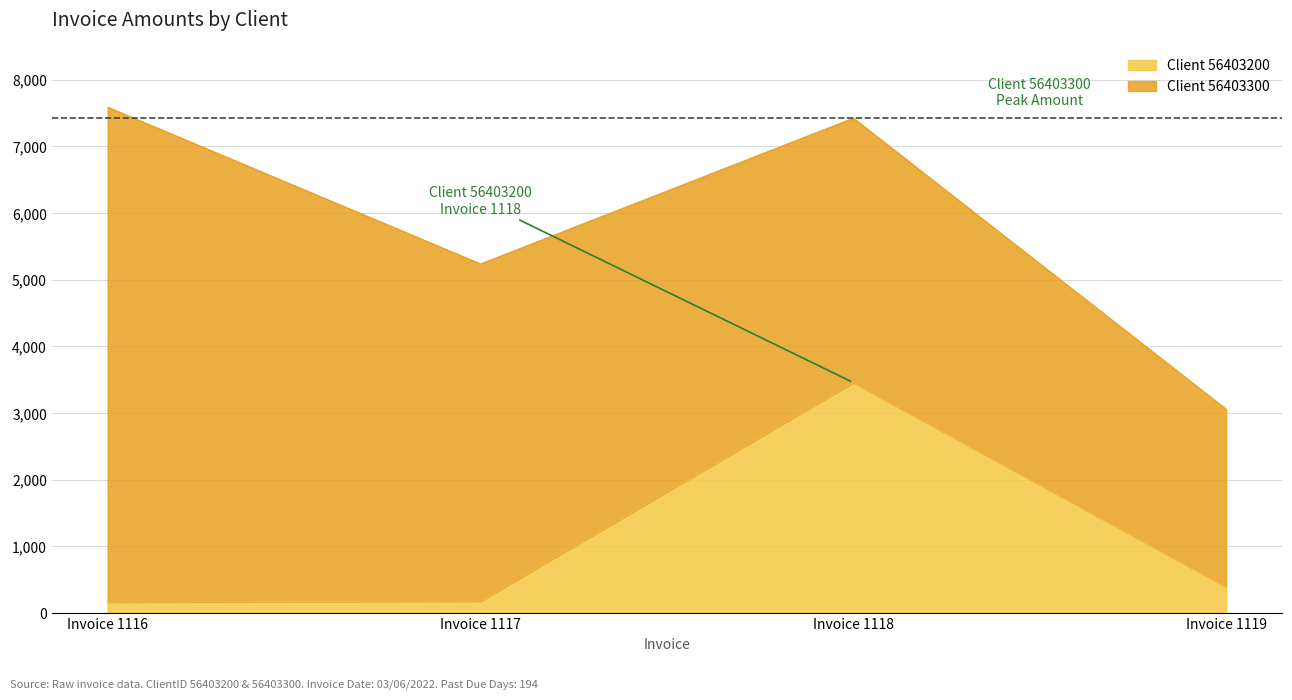

Rank the categories by value from lowest to highest.

Invoice 1116, Invoice 1117, Invoice 1119, Invoice 1118